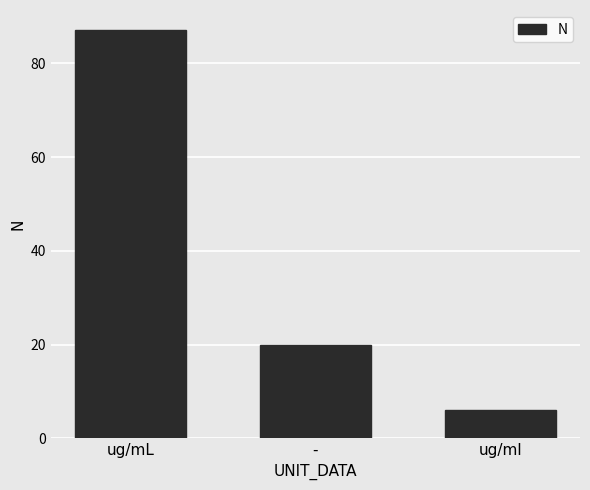

Reading left to right, extract all data points from this chart.

87	20	6